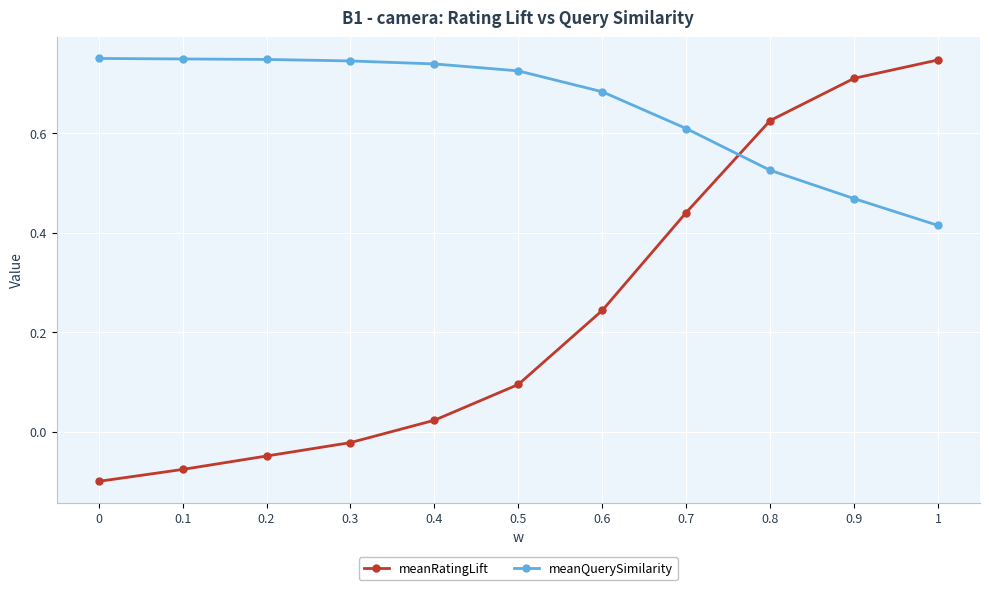

What is the sum of all meanQuerySimilarity values?

7.2